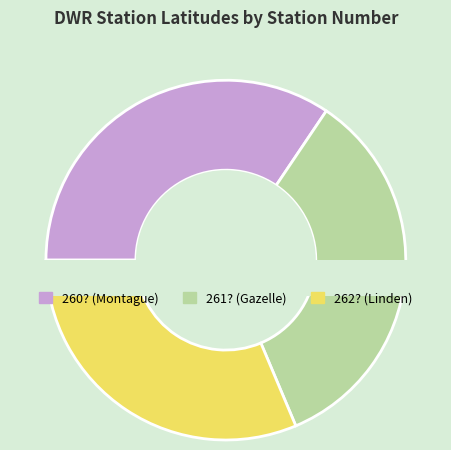

Is there a majority slice in this chart?

No